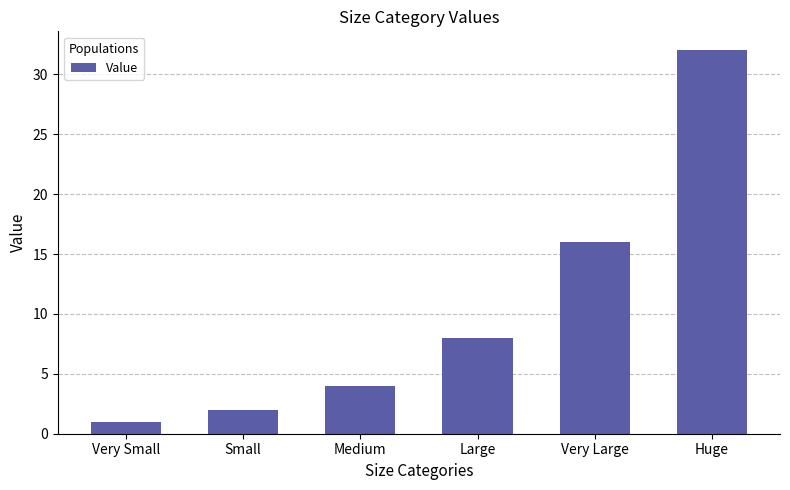

What is the difference between the maximum and minimum values?

31